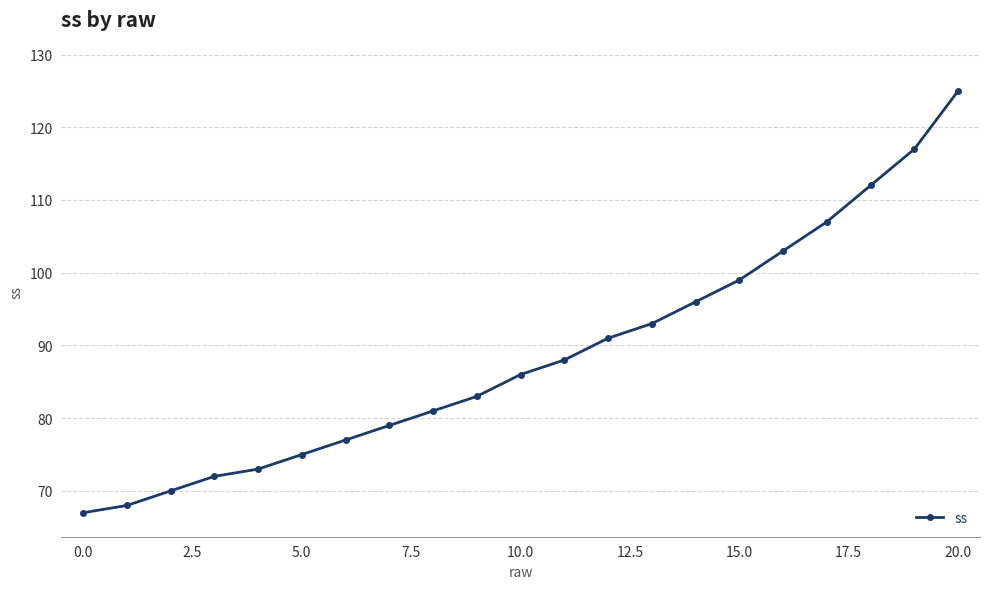

What is the value of the 6th point from the left?

75